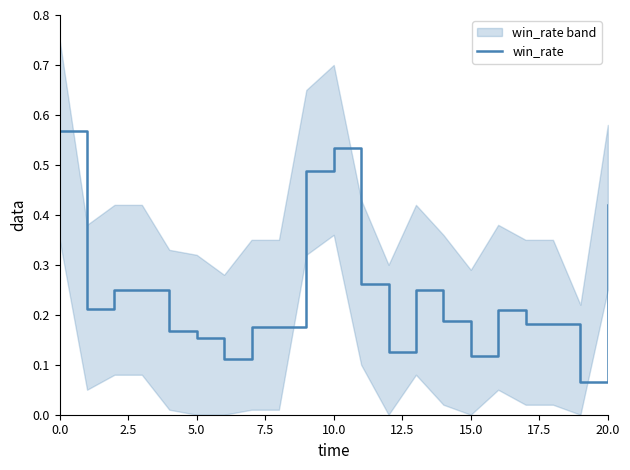

The value of win_rate at 5.0 is 0.0. True or false?

False